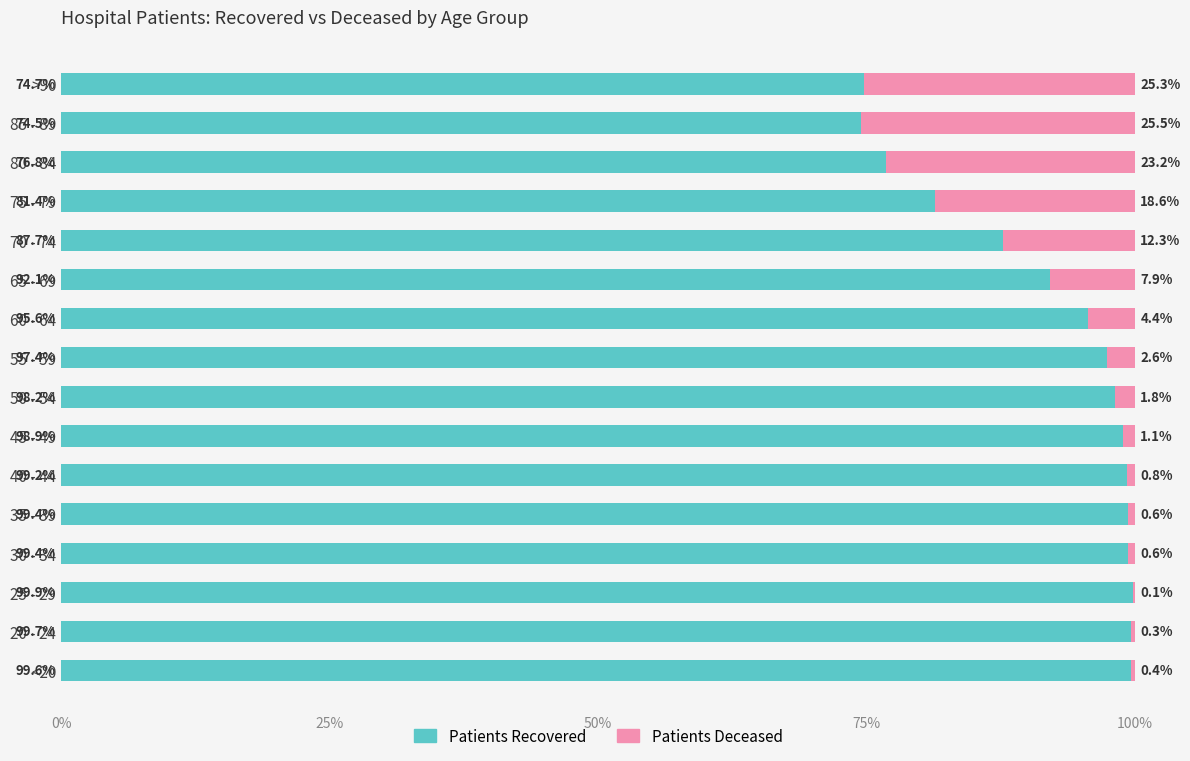

What is the total value across all series at 45 - 49?

100.0